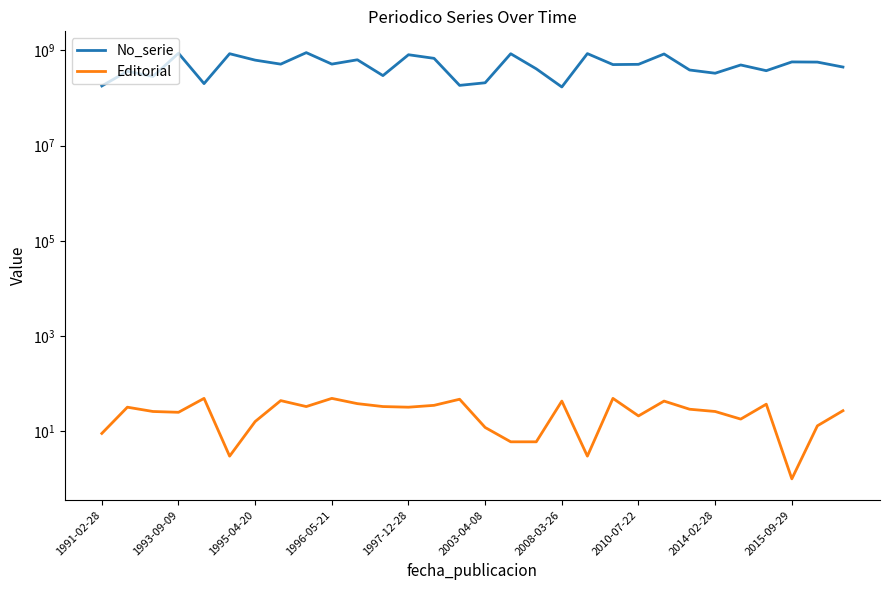

How many lines are shown in the chart?

2